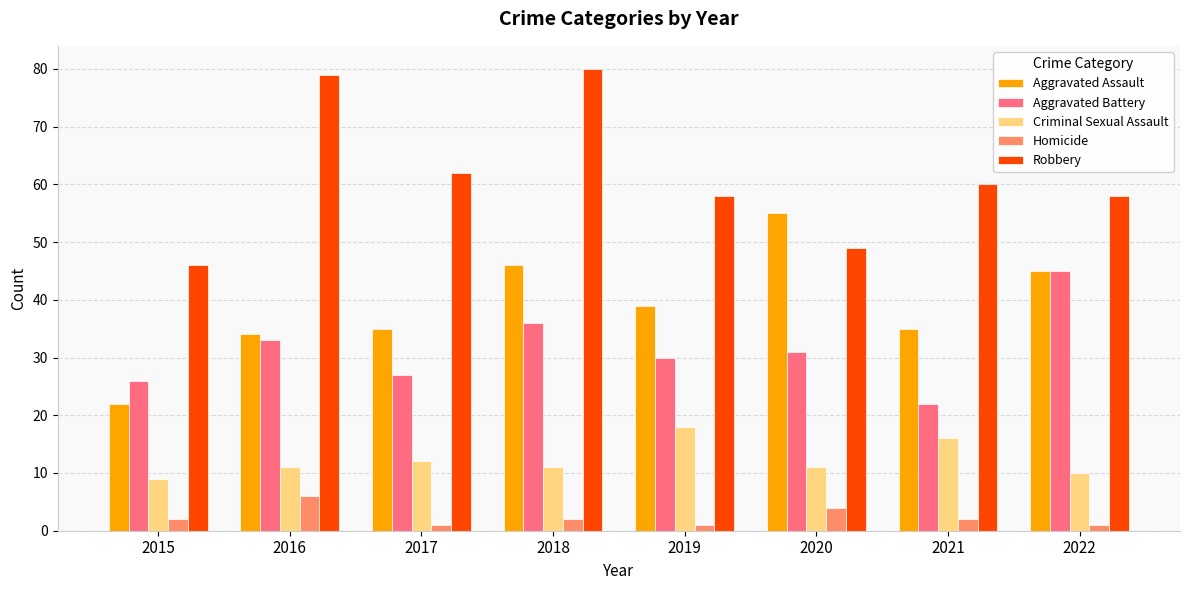

Which series has the largest range (max minus min)?

Robbery